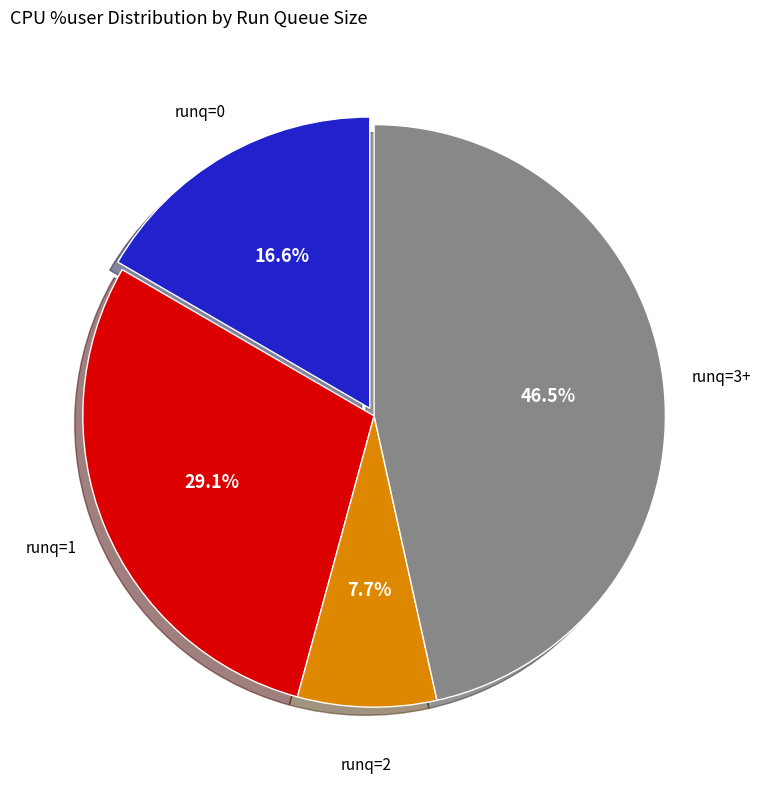

Does any single category account for the majority?

No